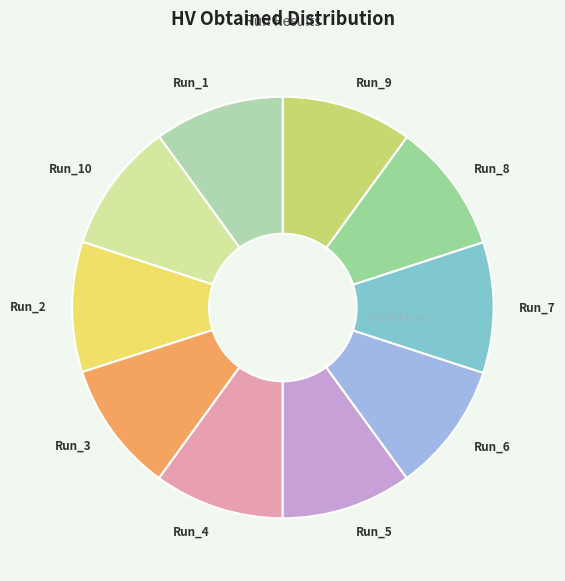

True or false: Run_10 accounts for 21% of the total.

False